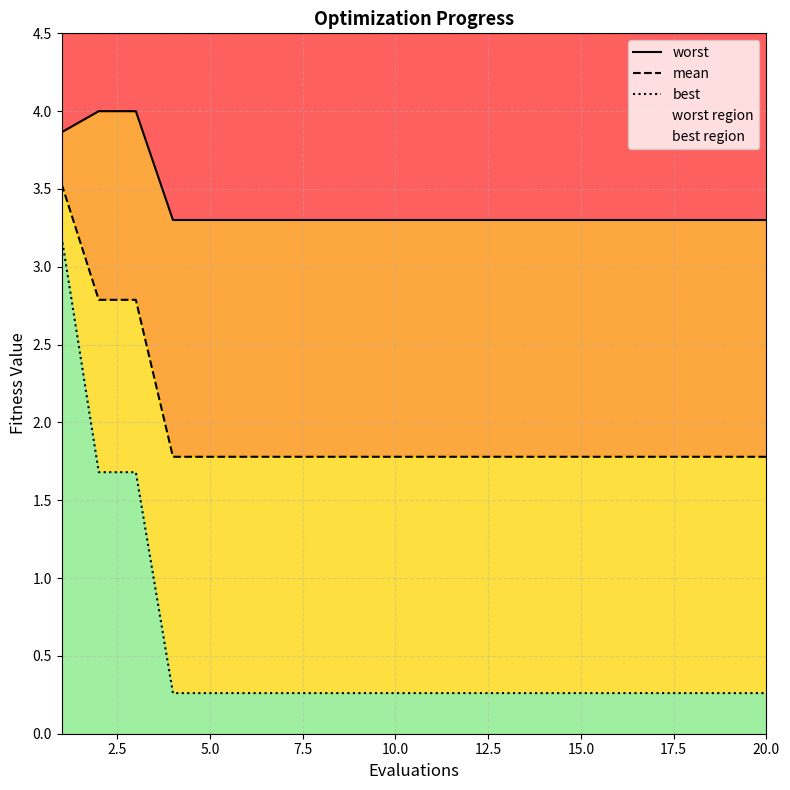

How many data points does each series have?

20